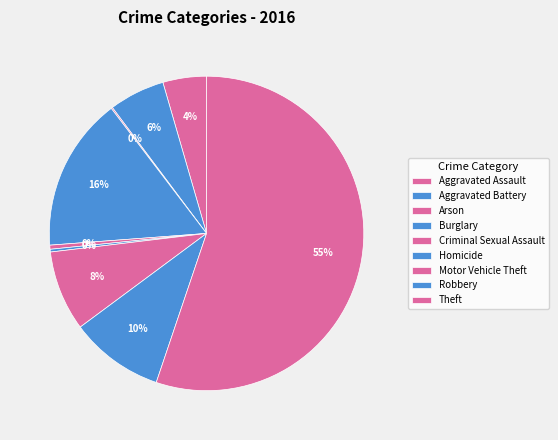

What percentage is the Aggravated Battery slice, to the nearest percent?

6%